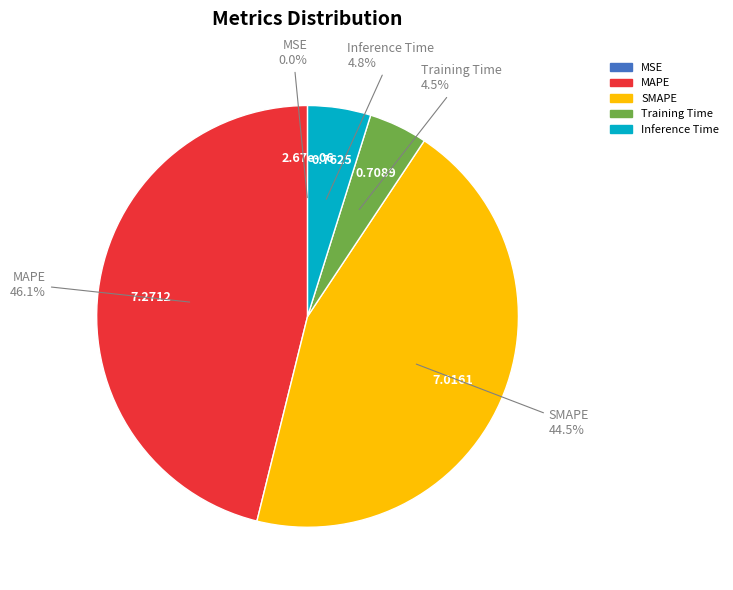

Which slice is the largest?

MAPE